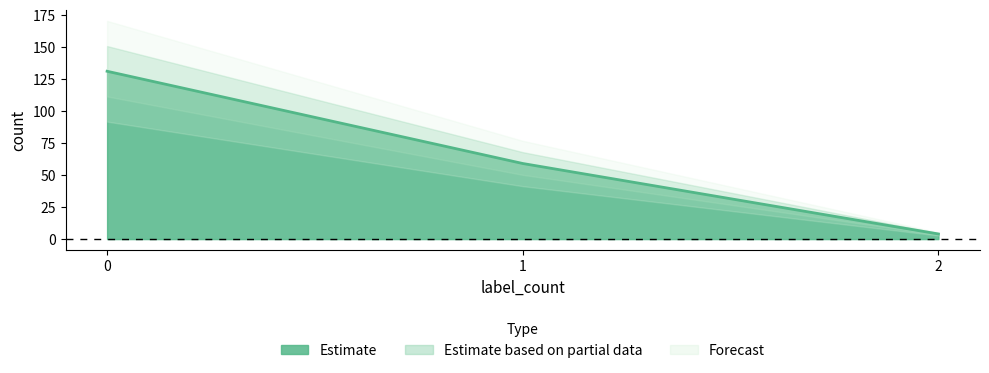

How many data points are above 59?

1